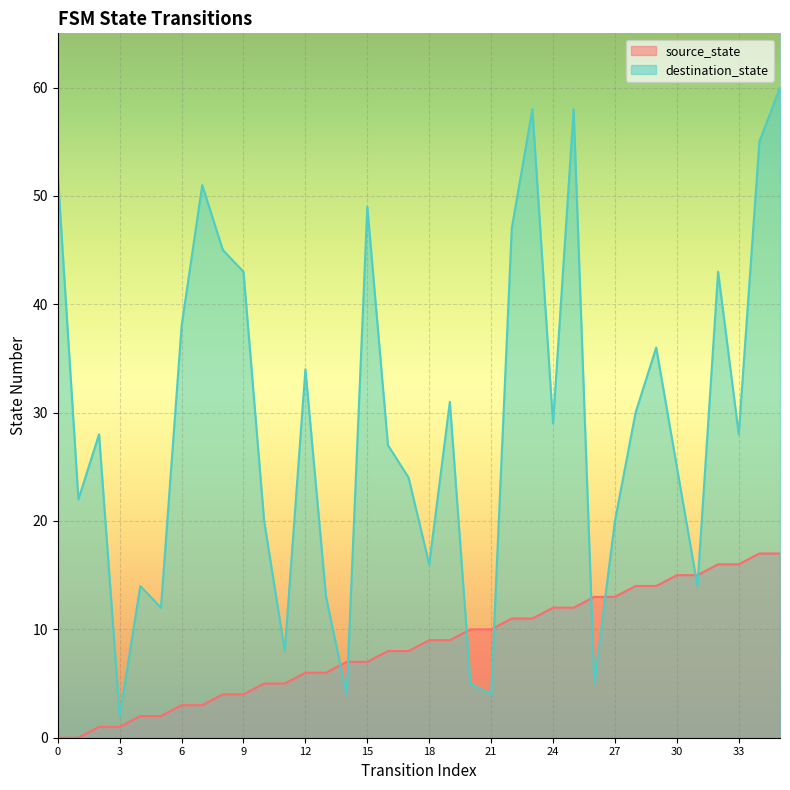

What is the sum of all source_state values?

306